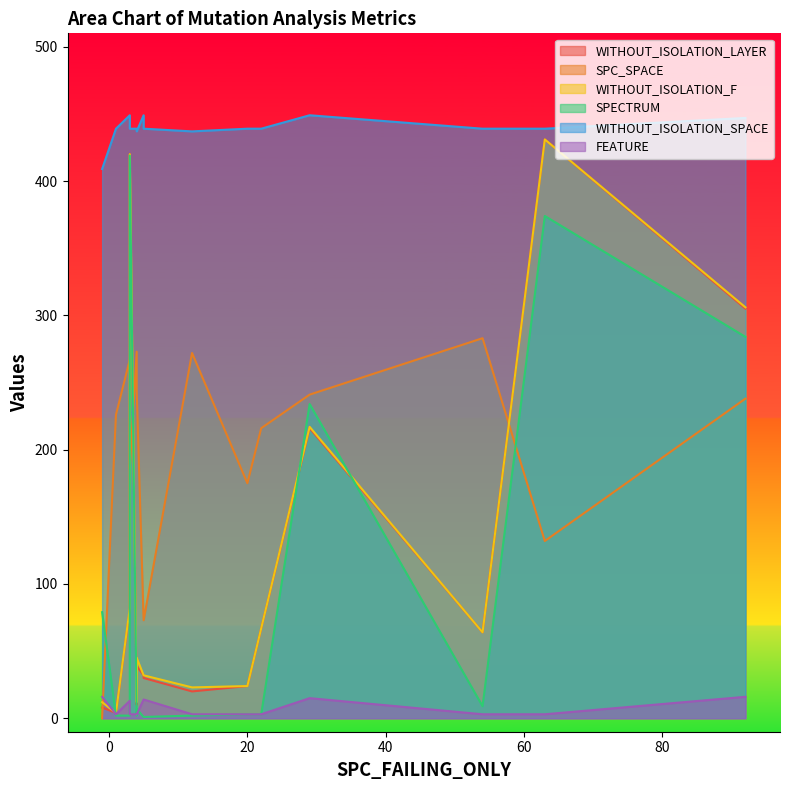

What are all the series names shown in the legend?

WITHOUT_ISOLATION_LAYER, SPC_SPACE, WITHOUT_ISOLATION_F, SPECTRUM, WITHOUT_ISOLATION_SPACE, FEATURE